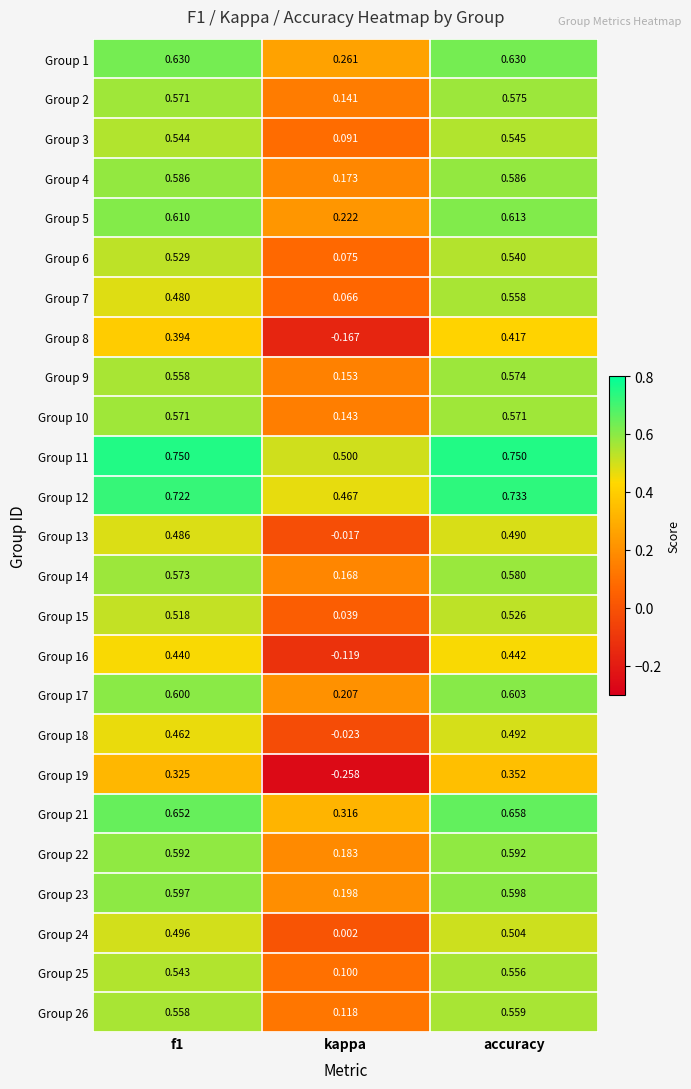

At which label is Group 7 closest to 0?

kappa